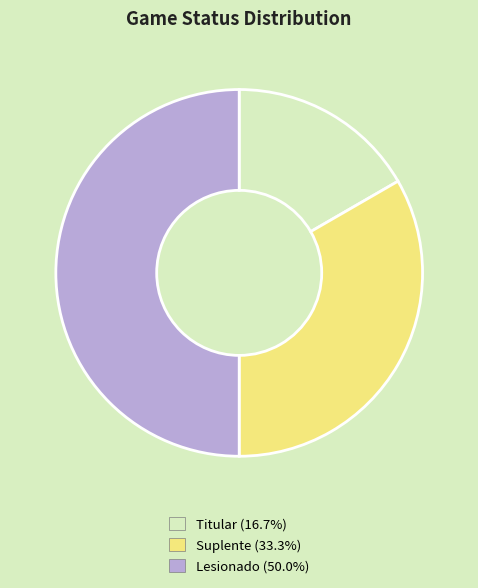

Does Suplente represent more than half of the total?

No